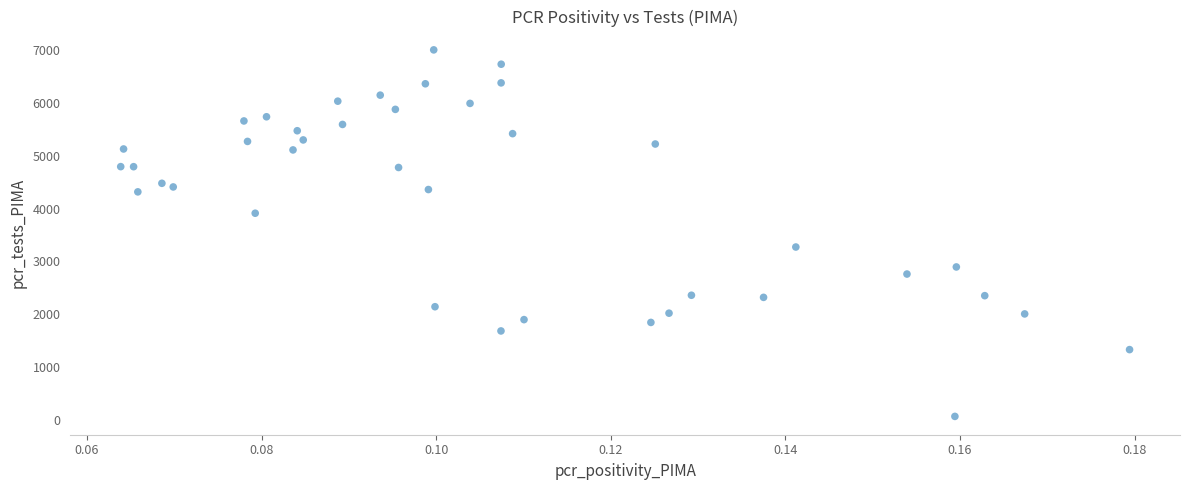

What Y value in the scatter plot is closest to 3534?

3272